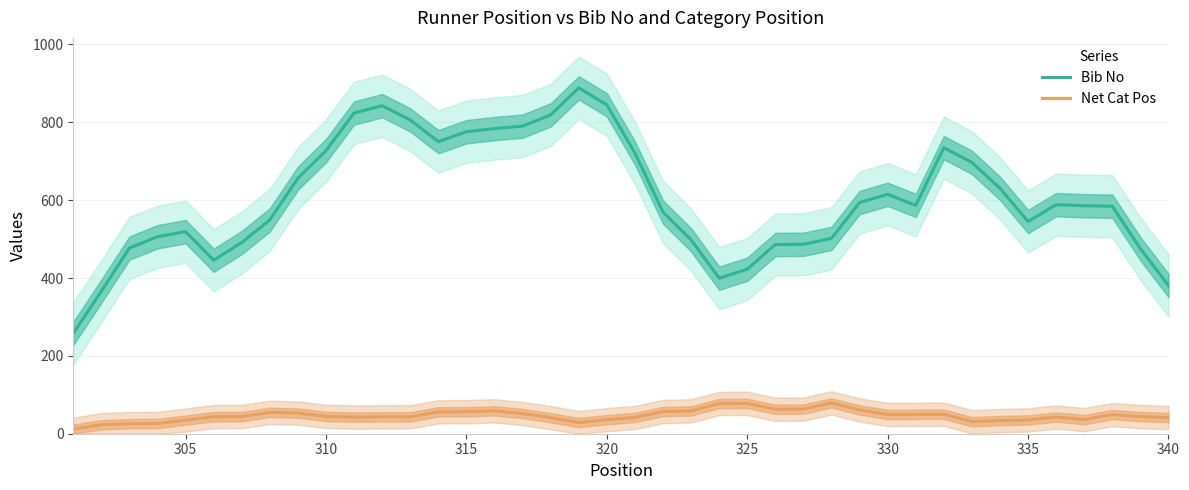

What is the lowest value of the Bib No series?

257.8